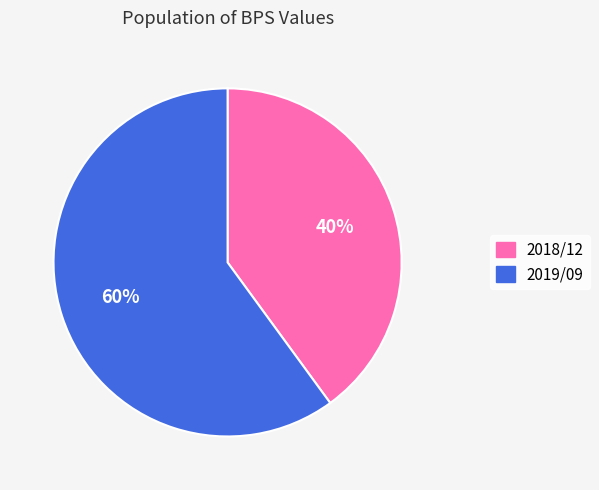

To the nearest percent, what is the combined percentage of 2019/09 and 2018/12?

100%